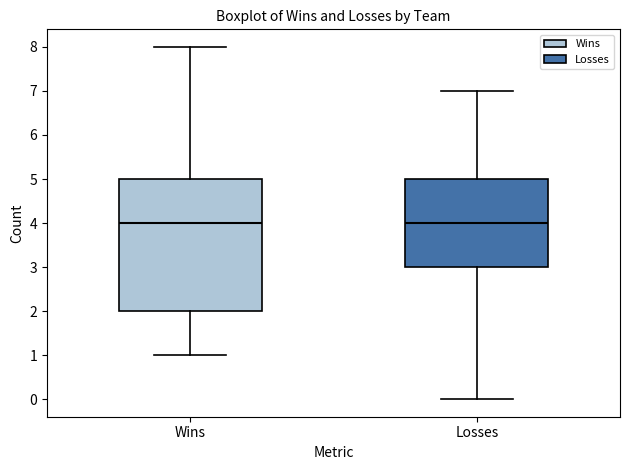

Reading left to right, transcribe this box plot: for each box, give where its median line is, the range the box spans, and where its two whiskers end, as read against the y-axis. The values are not printed on the chart, so give them approximately, as read against the axis.

Wins: median 4, box 2 to 5, whiskers 1 to 8
Losses: median 4, box 3 to 5, whiskers 0 to 7